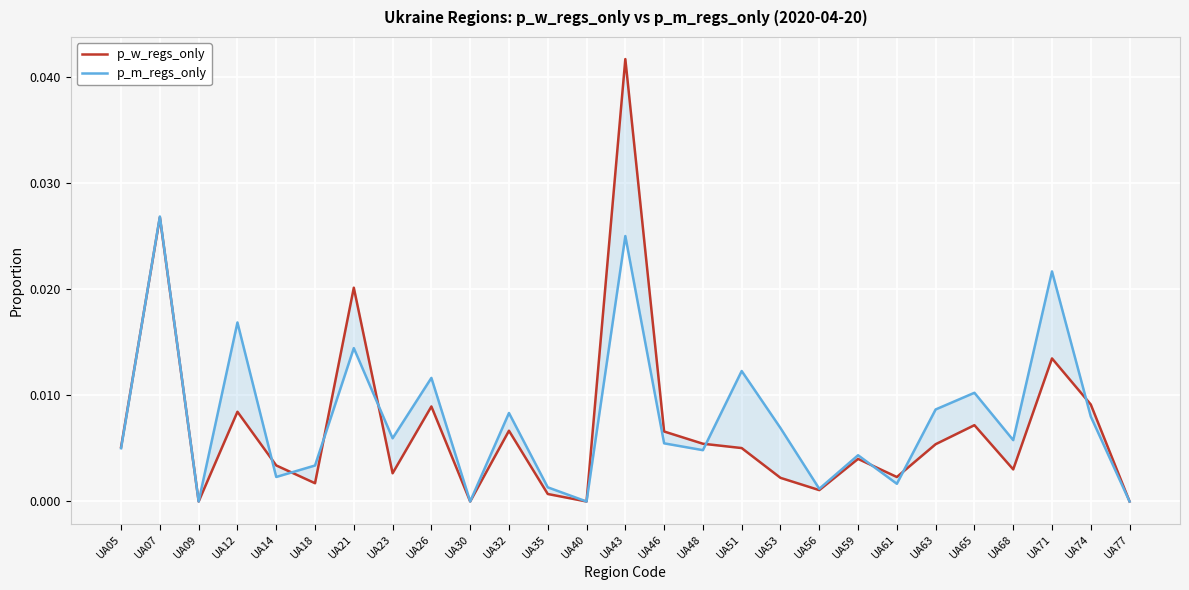

Which category has the highest value in the p_w_regs_only series?

UA43